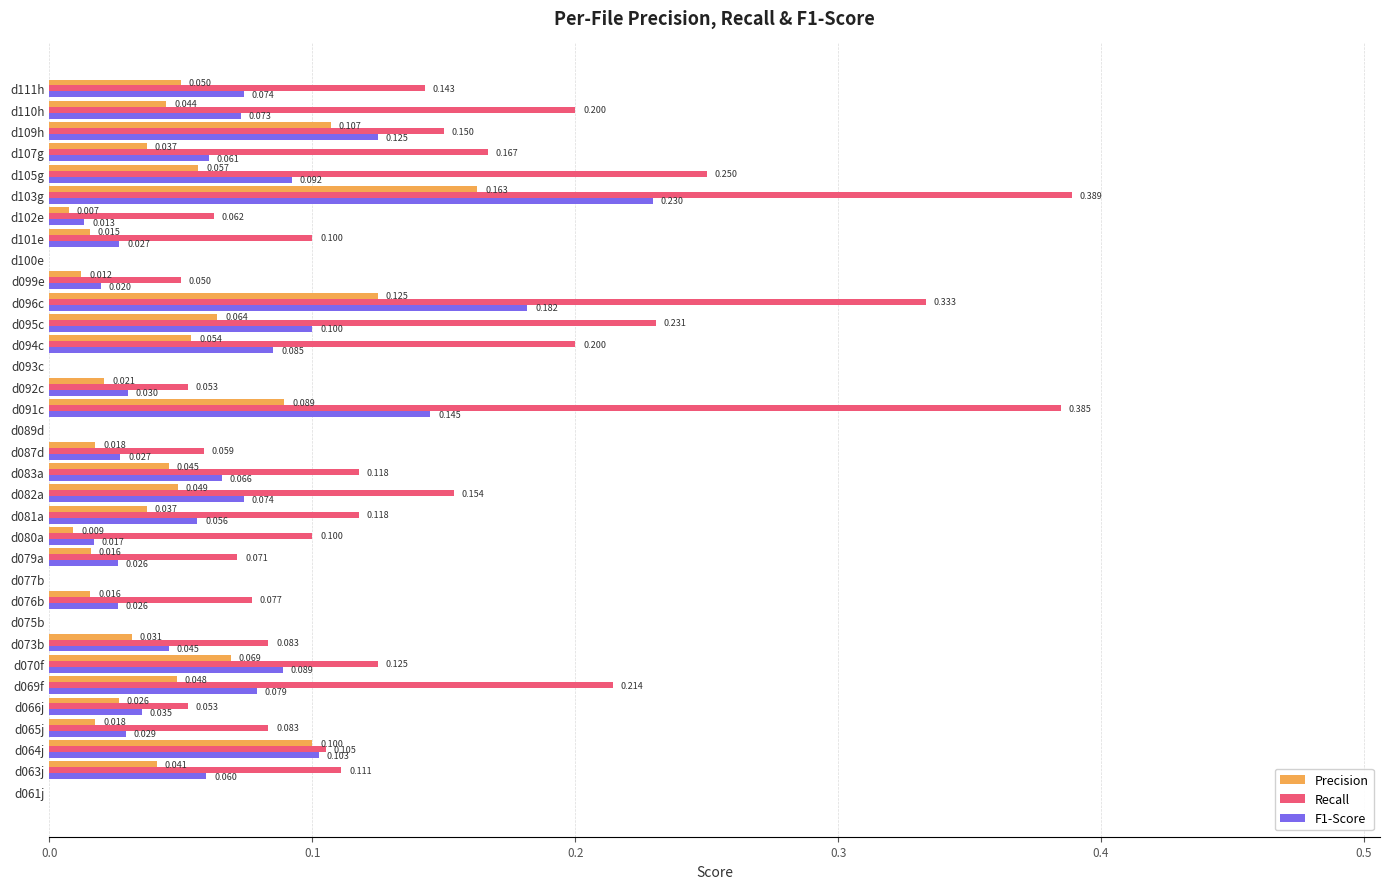

Which series has the largest total across all categories?

Recall